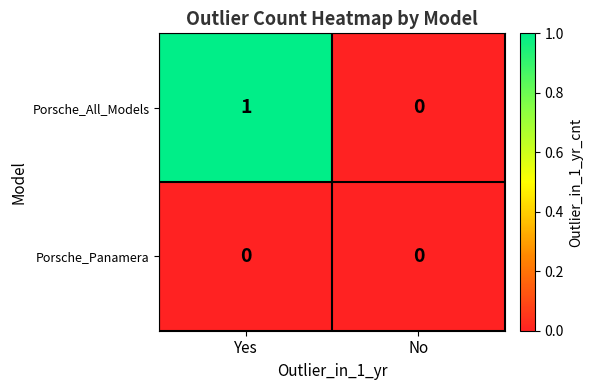

At which label does Porsche_All_Models reach its minimum?

No